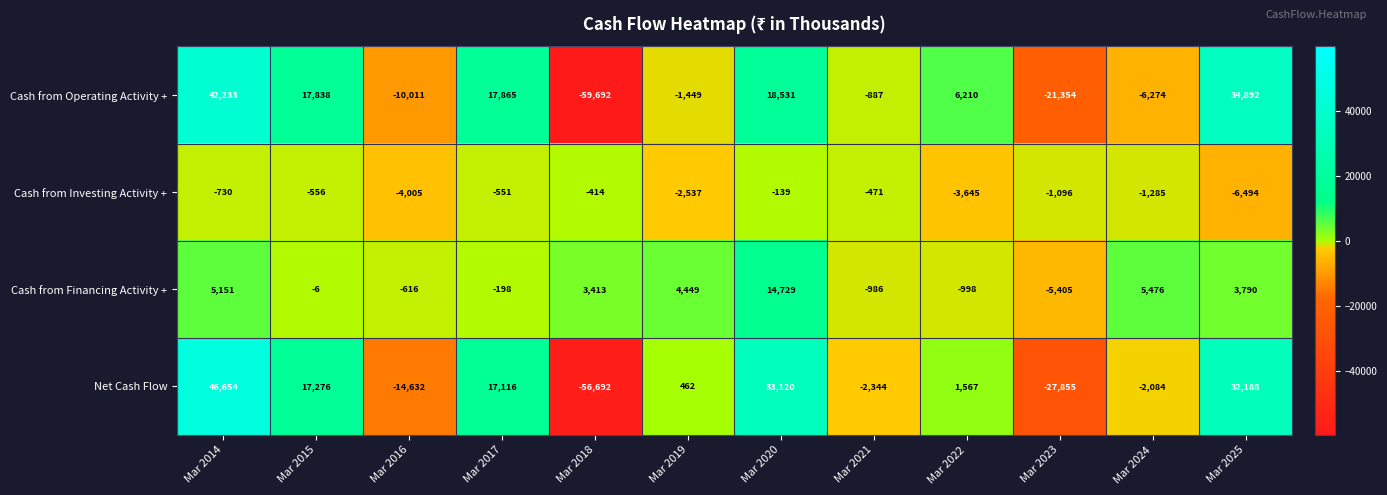

At which category is the sum across all series the highest?

Mar 2014